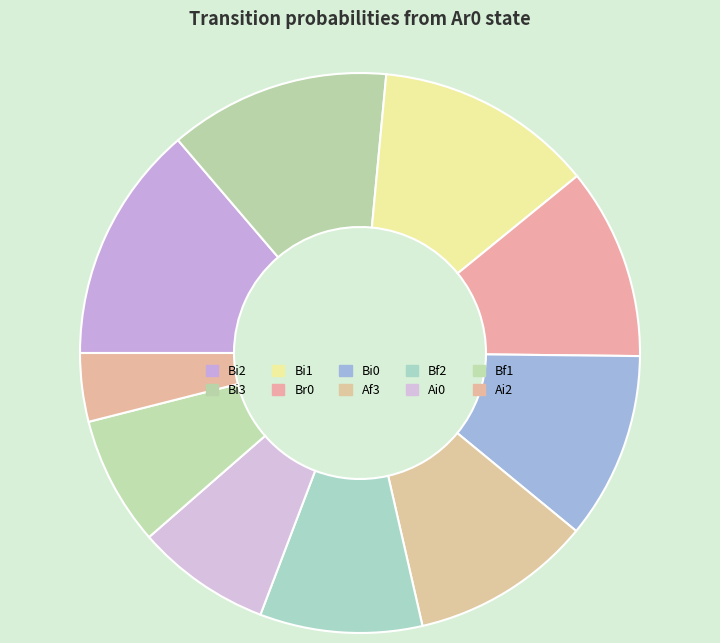

How many slices are in this pie chart?

10